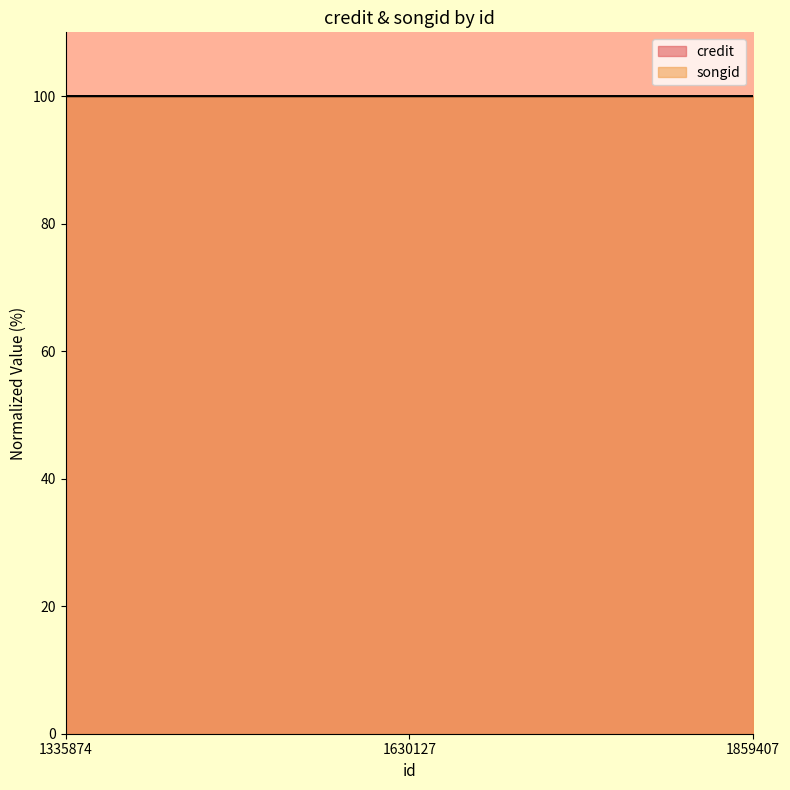

What is the value of the songid point at the 1st from the left?

100.0